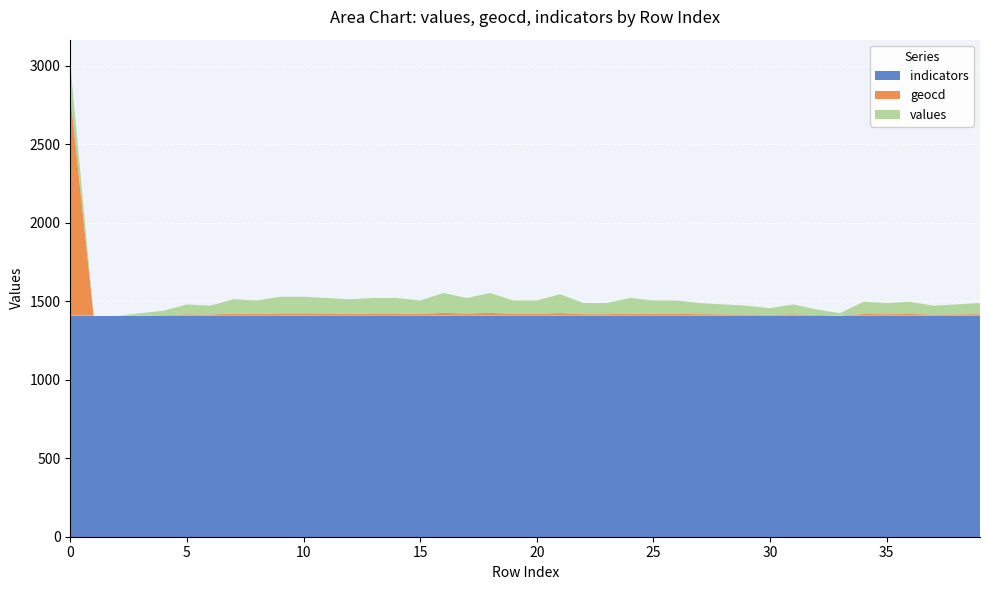

What is the highest value of the indicators series?

1408